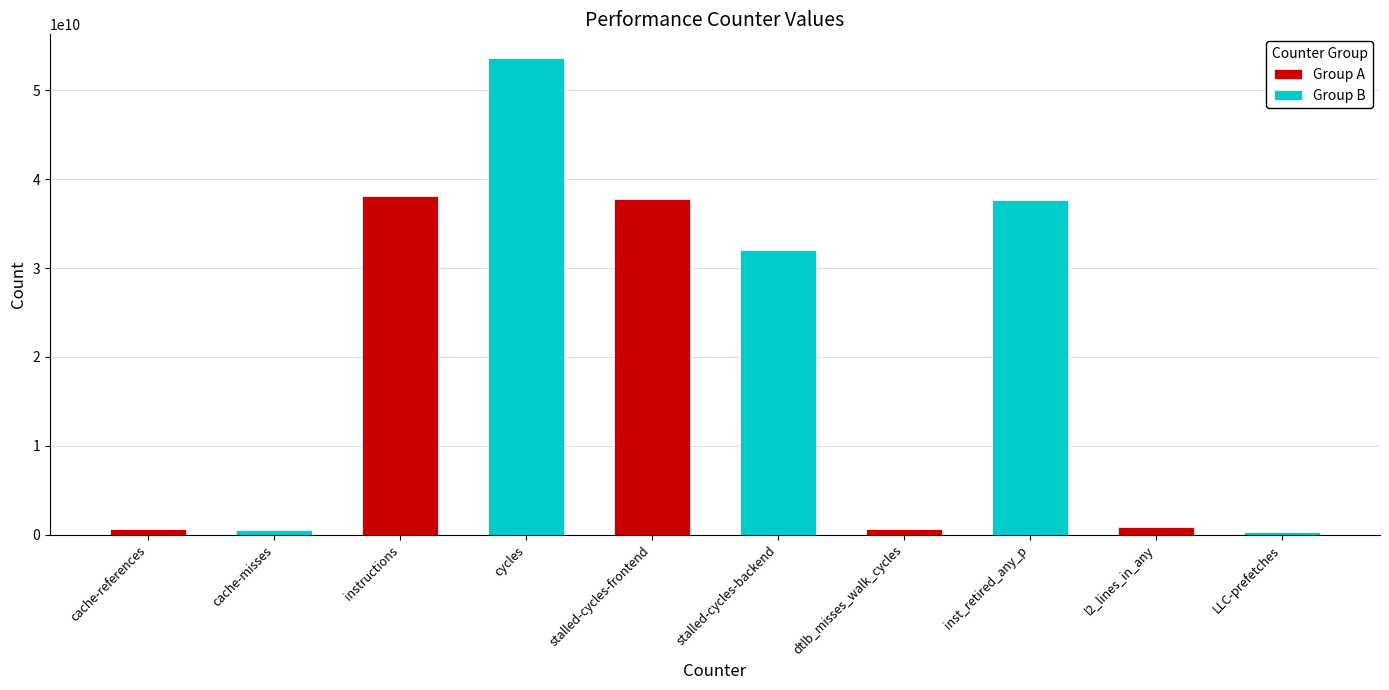

True or false: Group A has a value of 53783896274 at stalled-cycles-frontend.

False